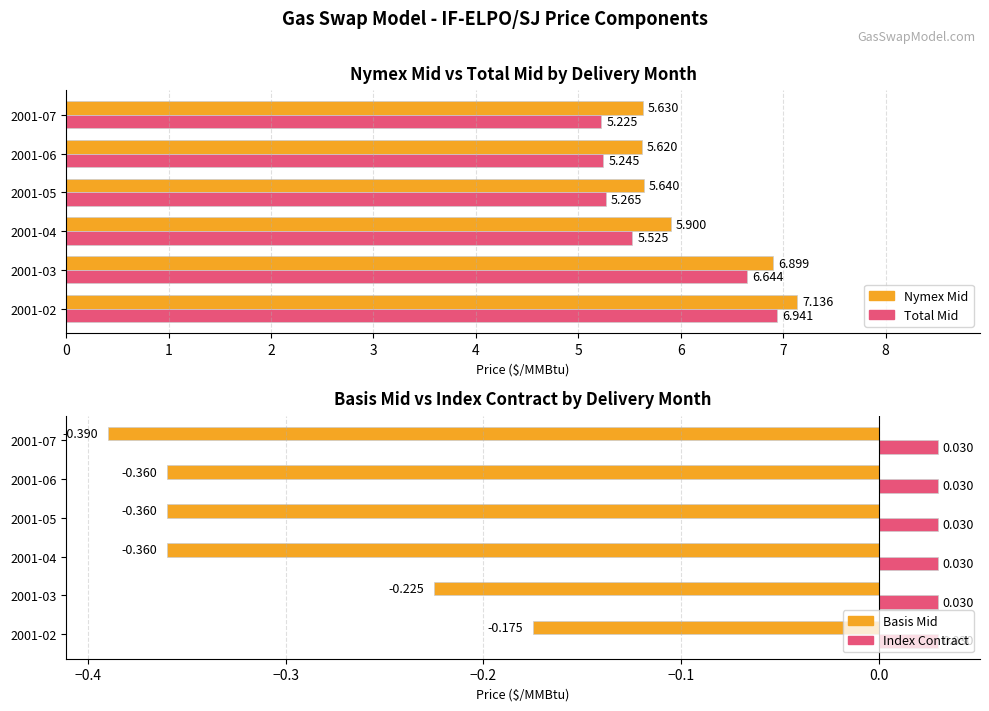

What is the greatest value displayed?

7.1